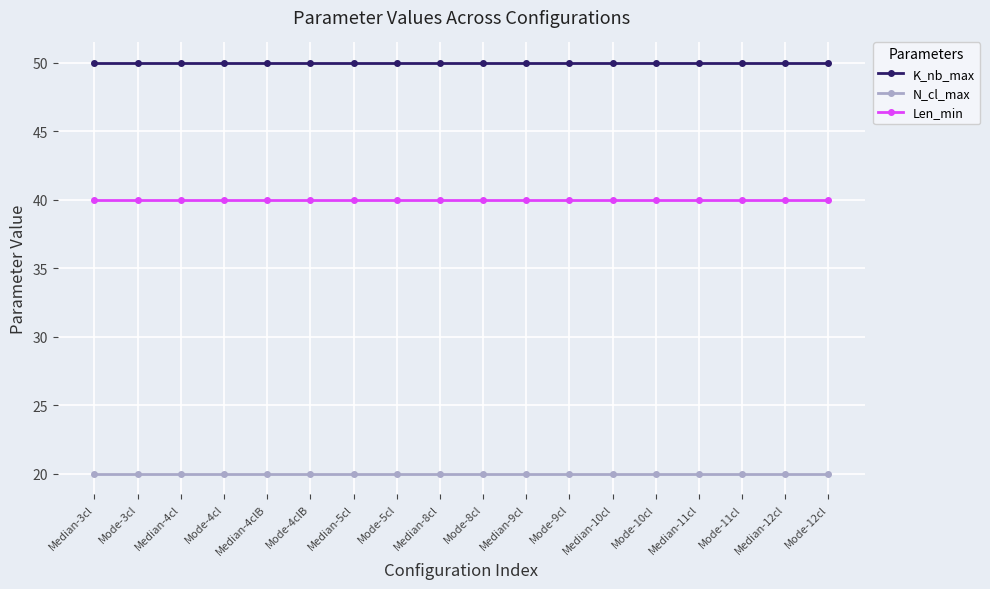

What is the label of the 8th point from the right?

Median-9cl